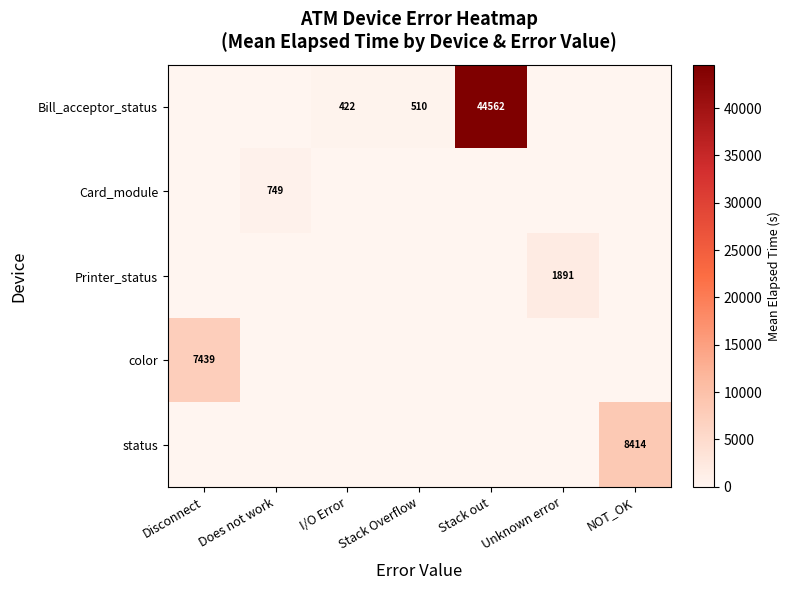

Is it true that color equals -3991.7 at Does not work?

False